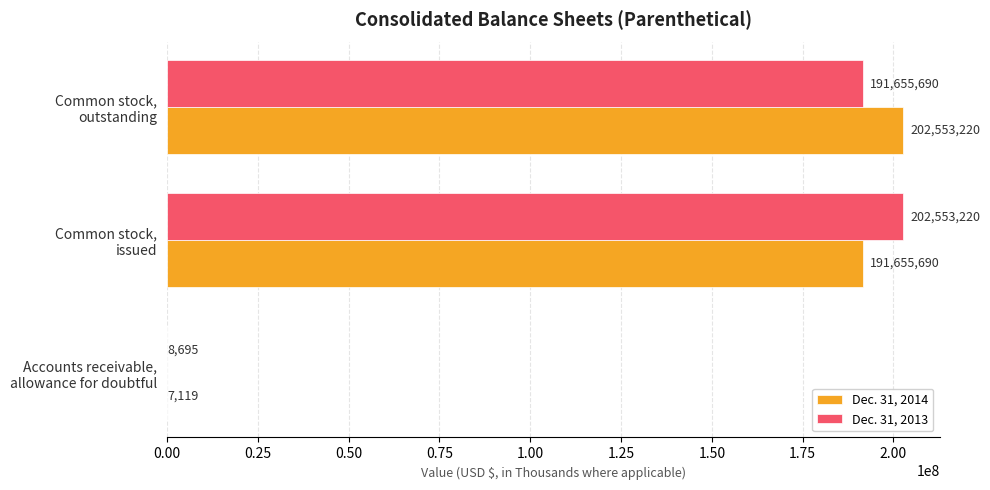

What is the sum of all Dec. 31, 2013 values?

394217605